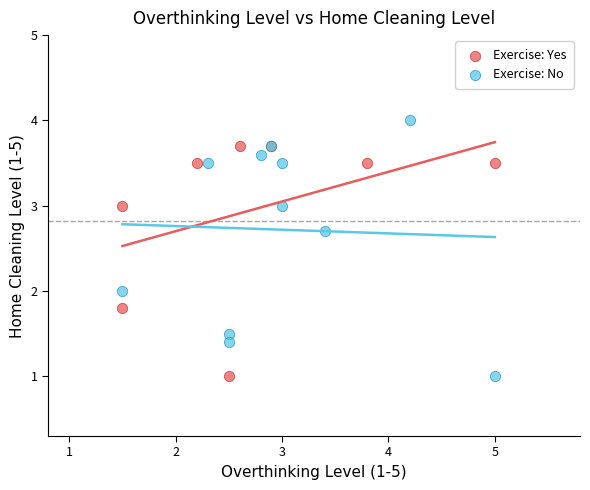

Which series contains the highest Y value?

Exercise: No